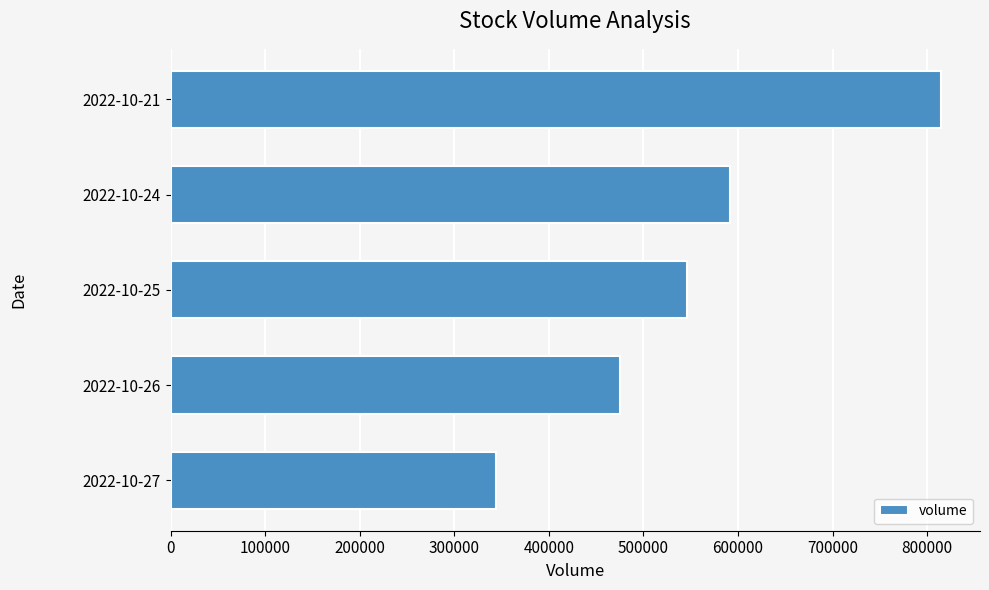

How many distinct data groups are displayed?

1